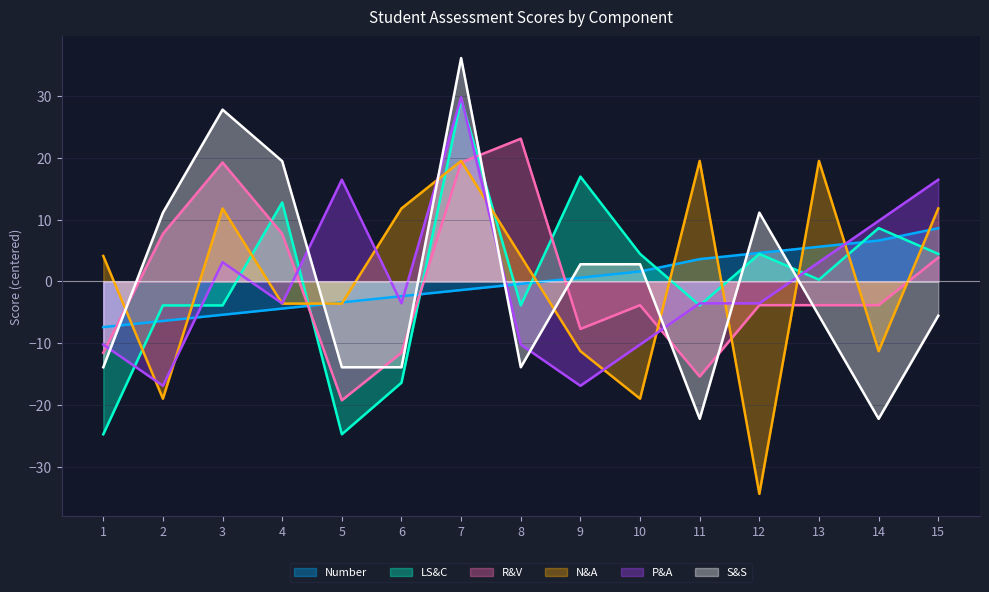

Reading left to right, what are all the values shown in this chart?

Number: -7.4	-6.4	-5.4	-4.4	-3.4	-2.4	-1.4	-0.4	0.6	1.6	3.6	4.6	5.6	6.6	8.6
LS&C: -24.7	-3.9	-3.9	12.8	-24.7	-16.4	29.4	-3.9	16.9	4.4	-3.9	4.4	0.3	8.6	4.4
R&V: -11.5	7.7	19.2	7.7	-19.2	-11.5	19.2	23.1	-7.7	-3.8	-15.4	-3.8	-3.8	-3.8	3.8
N&A: 4.1	-19.0	11.8	-3.6	-3.6	11.8	19.5	4.1	-11.3	-19.0	19.5	-34.4	19.5	-11.3	11.8
P&A: -10.2	-16.9	3.1	-3.6	16.4	-3.6	29.8	-10.2	-16.9	-10.2	-3.6	-3.6	3.1	9.8	16.4
S&S: -13.9	11.1	27.8	19.4	-13.9	-13.9	36.1	-13.9	2.8	2.8	-22.2	11.1	-5.6	-22.2	-5.6